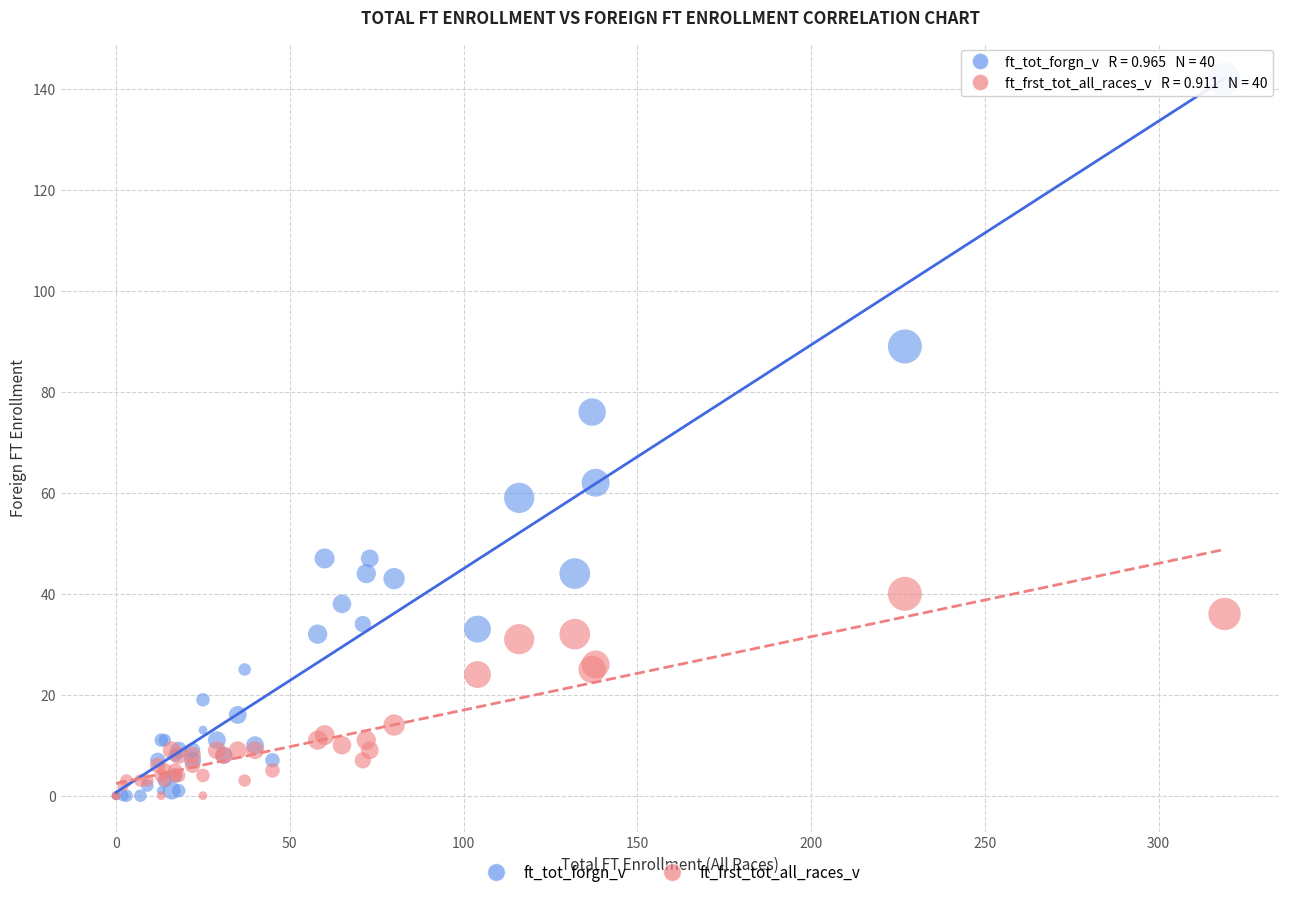

In the ft_tot_forgn_v series, what Y value is closest to 71?

76